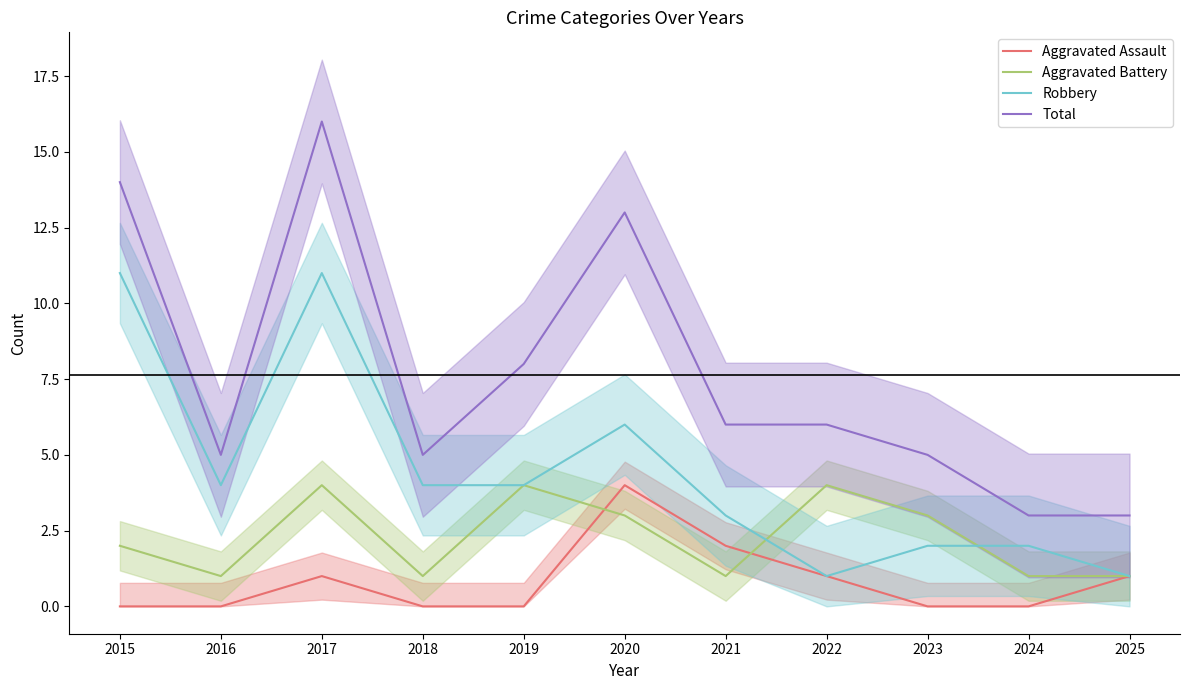

Rank the categories by Aggravated Assault value from highest to lowest.

2020, 2021, 2017, 2022, 2025, 2015, 2016, 2018, 2019, 2023, 2024